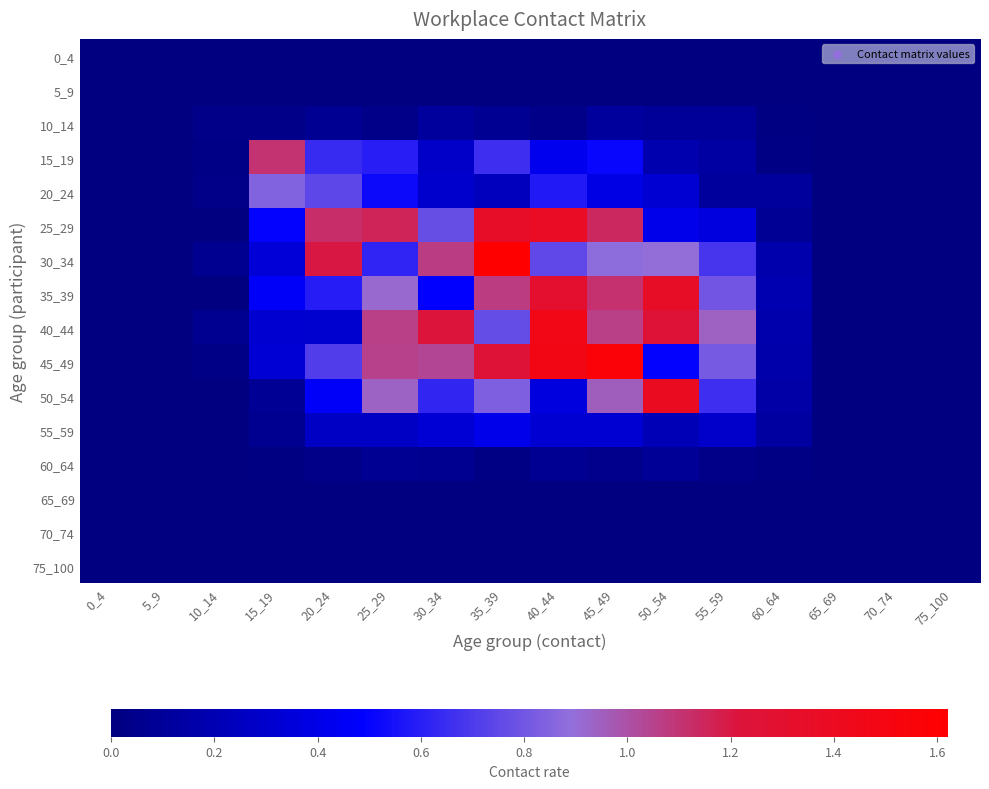

Between 35_39 and 50_54, which is larger?

35_39